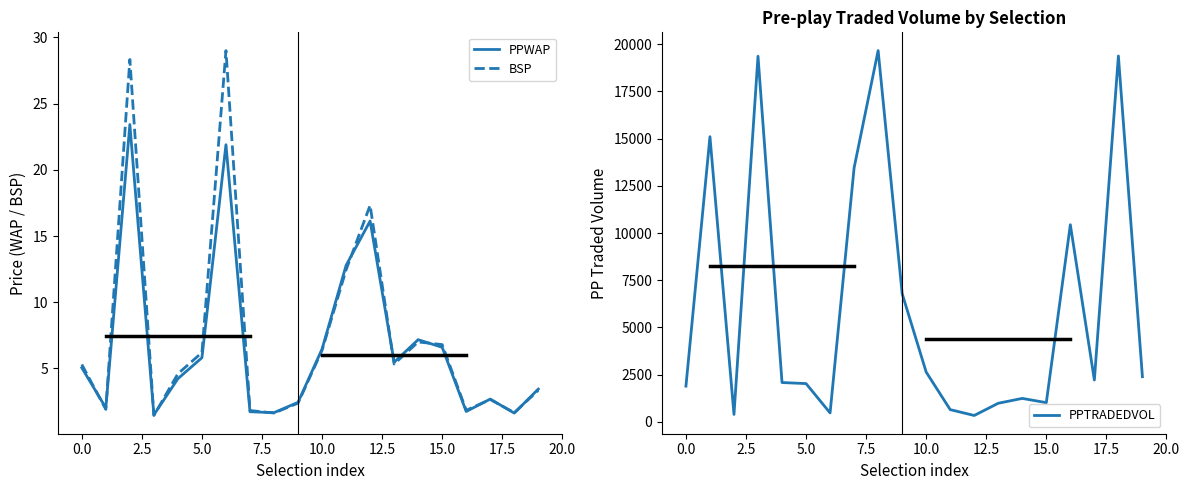

The value of BSP at 10.0 is 9.4. True or false?

False